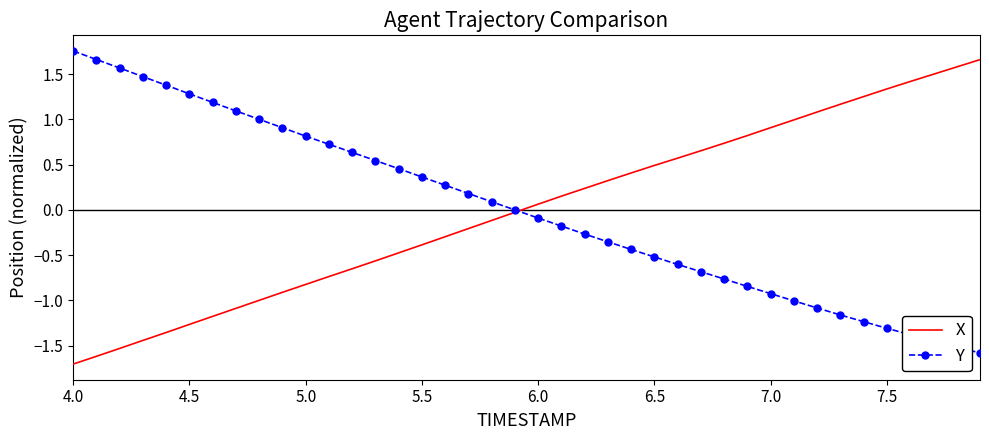

Which label corresponds to the smallest value in the chart?

4.0